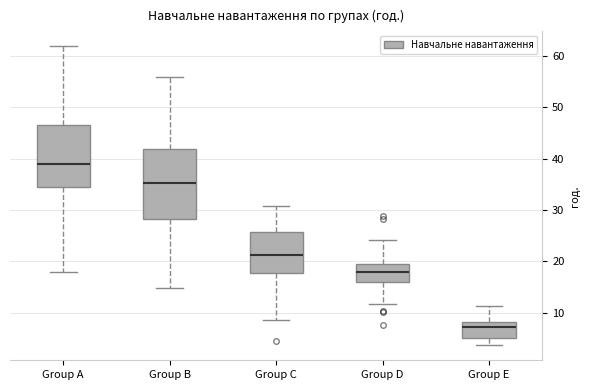

Which box's median line is the highest?

Group A